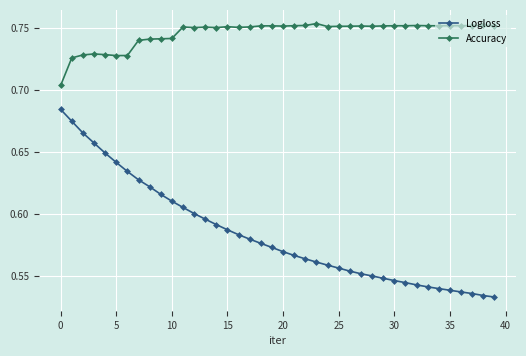

Rank the series by their average value, from highest to lowest.

Accuracy, Logloss